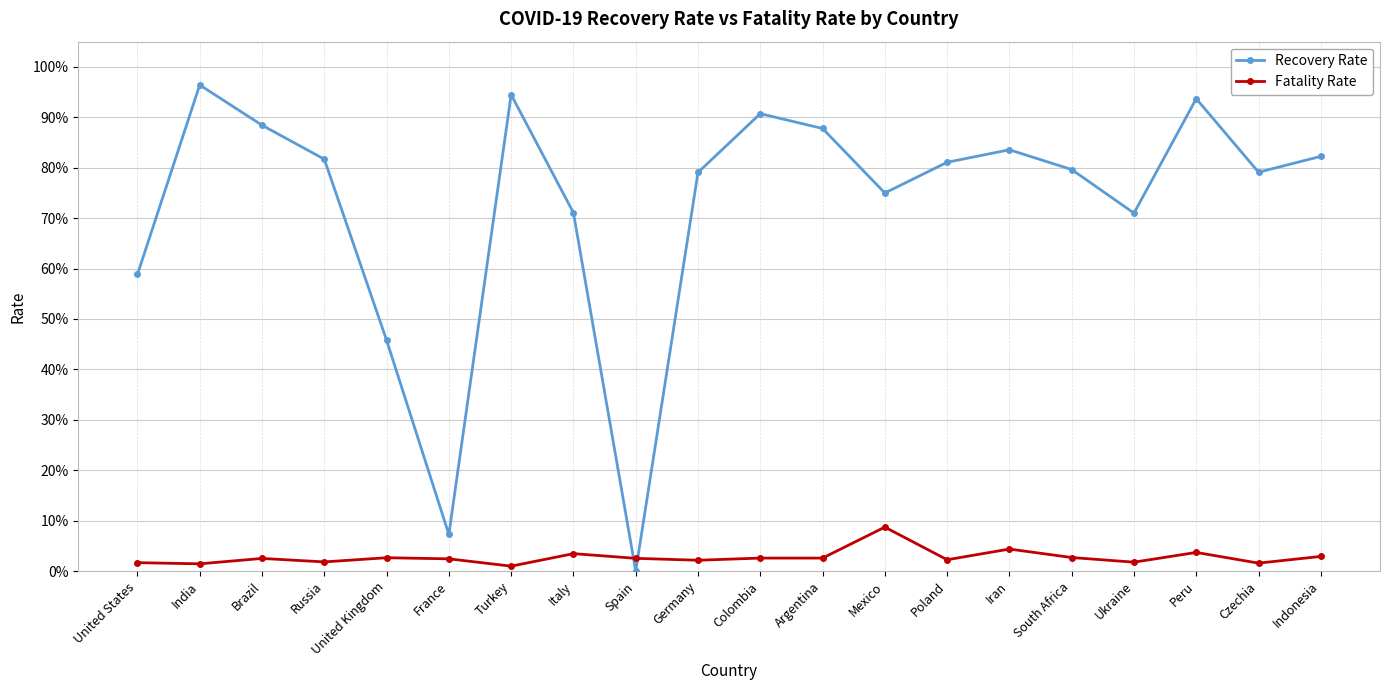

What is the difference between the highest and lowest values at Colombia?

0.9